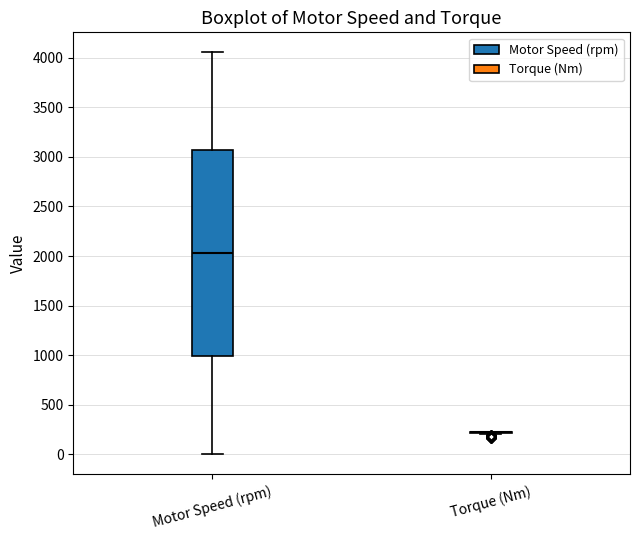

Comparing the boxes themselves (not the whiskers), which one is the tallest?

Motor Speed (rpm)